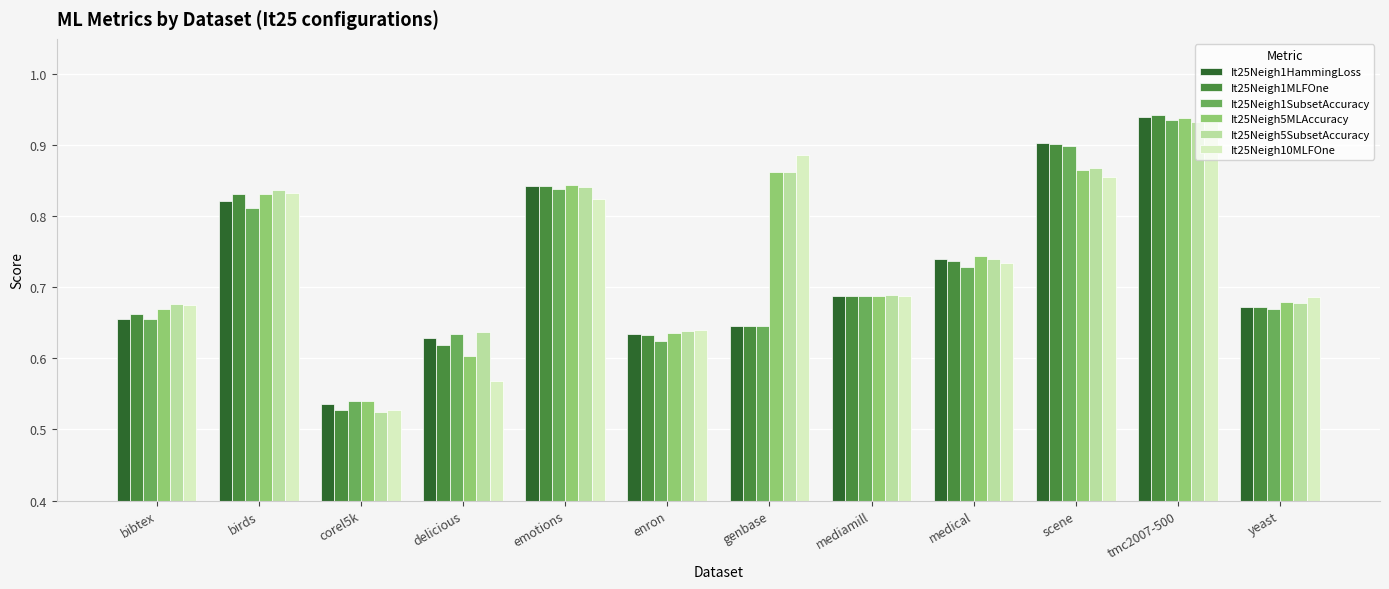

What are all the series names shown in the legend?

It25Neigh1HammingLoss, It25Neigh1MLFOne, It25Neigh1SubsetAccuracy, It25Neigh5MLAccuracy, It25Neigh5SubsetAccuracy, It25Neigh10MLFOne